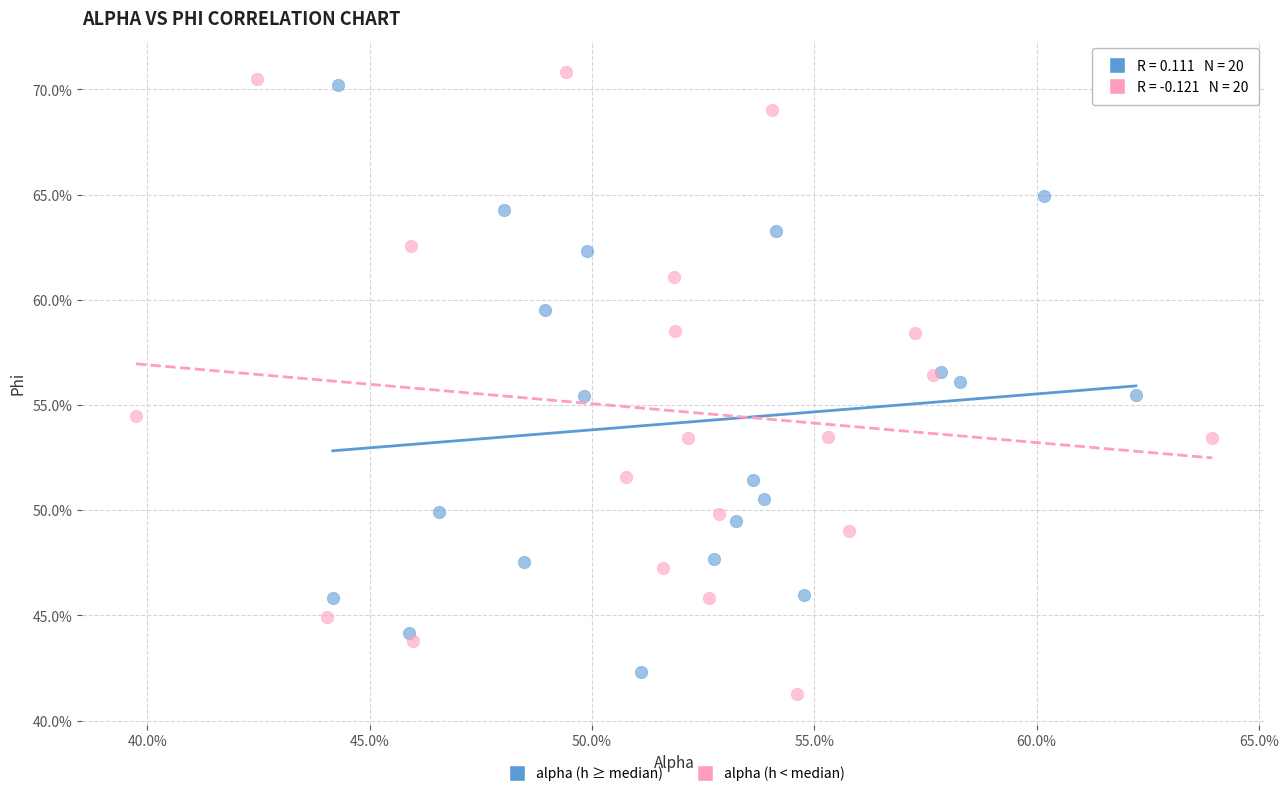

What are all the series names shown in the legend?

alpha (h ≥ median), alpha (h < median)